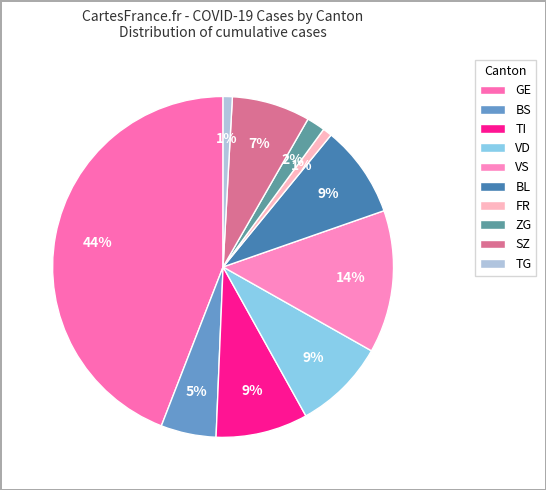

What is the largest slice in the pie chart?

GE